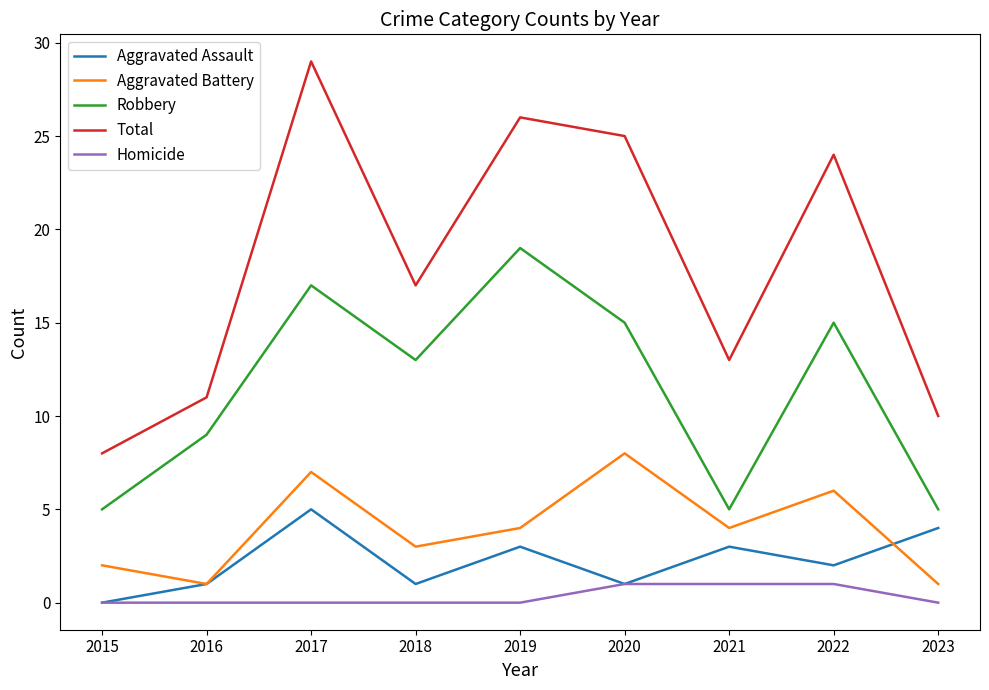

Which series changed the most between 2020 and 2023?

Total